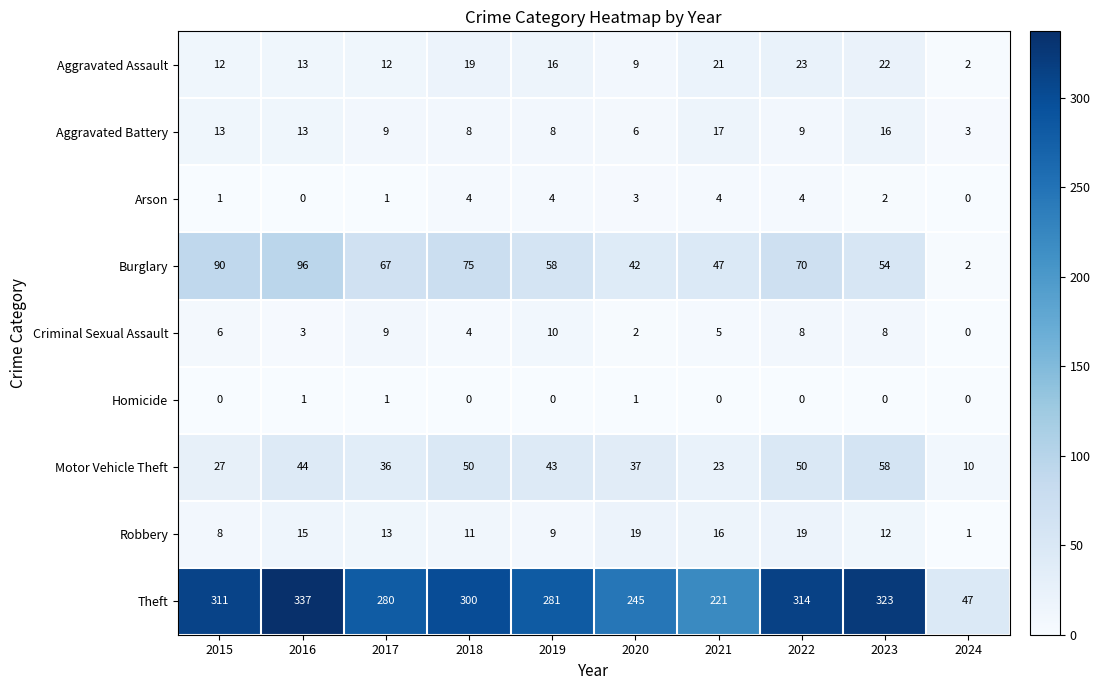

What value does the Aggravated Assault series have at 2022, to the nearest 10?

20